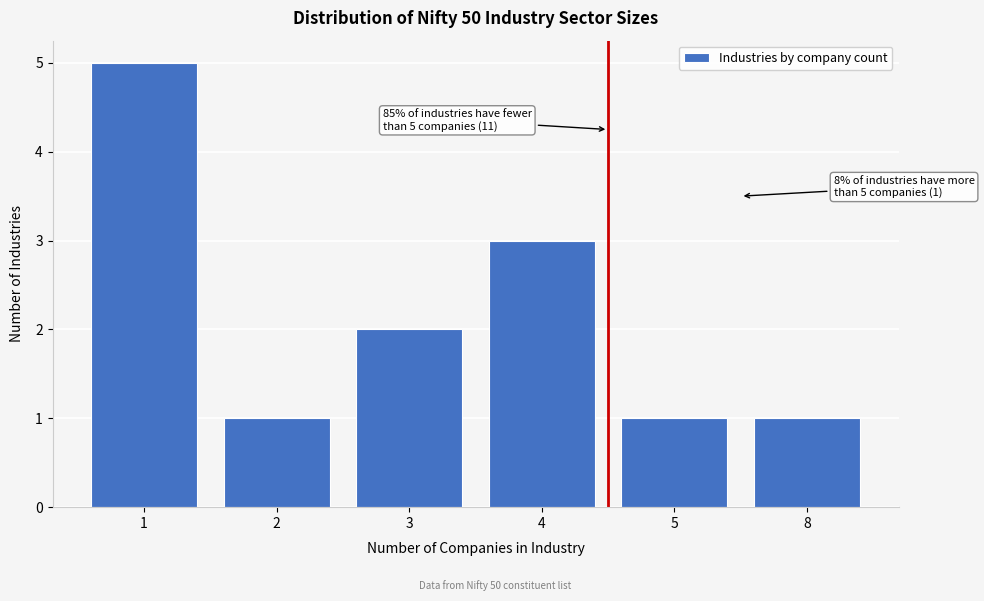

Reading right to left, what are all the values shown in this chart?

8=1	5=1	4=3	3=2	2=1	1=5